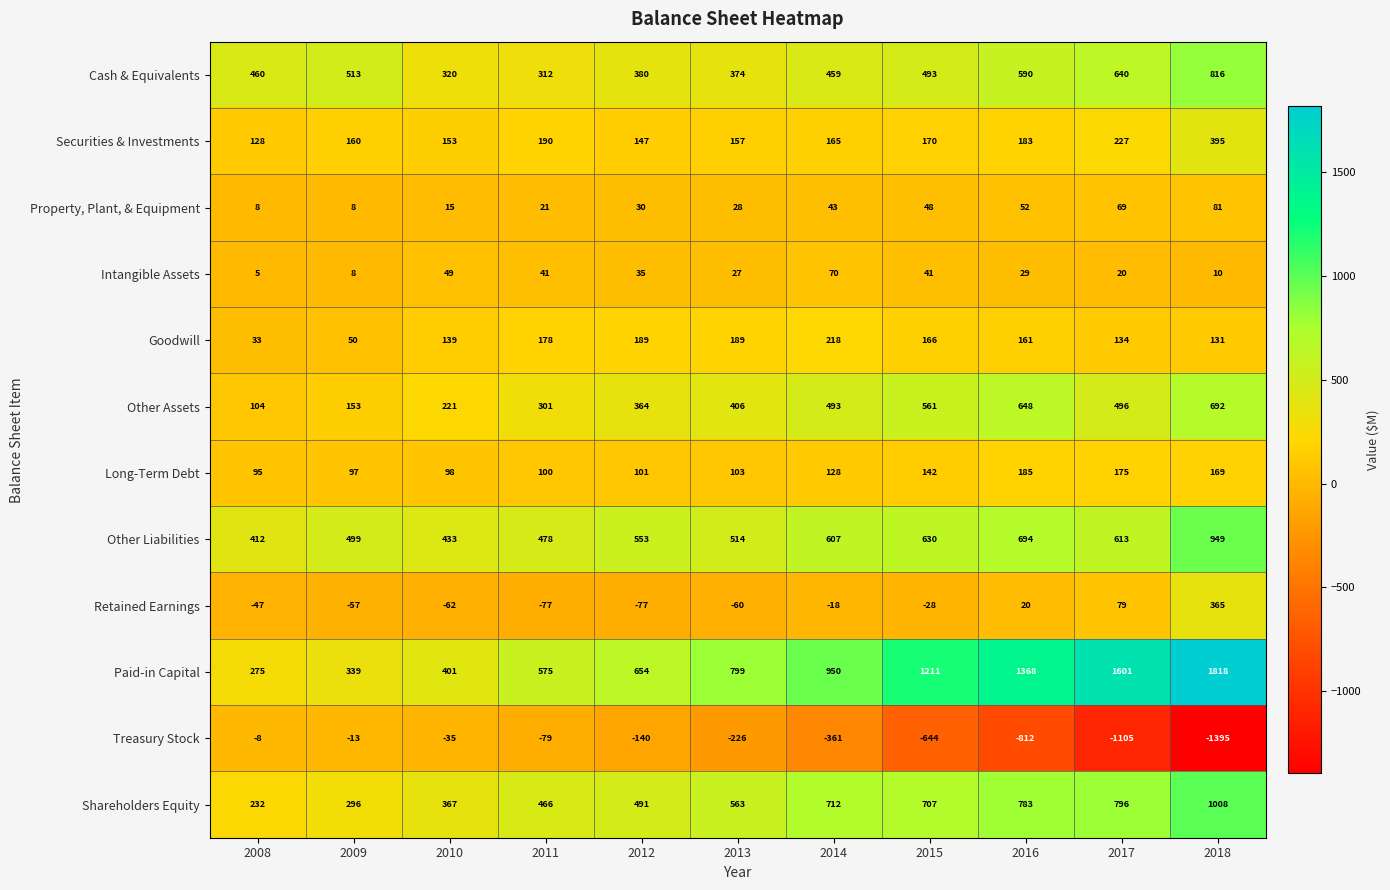

How many data points does each series have?

11